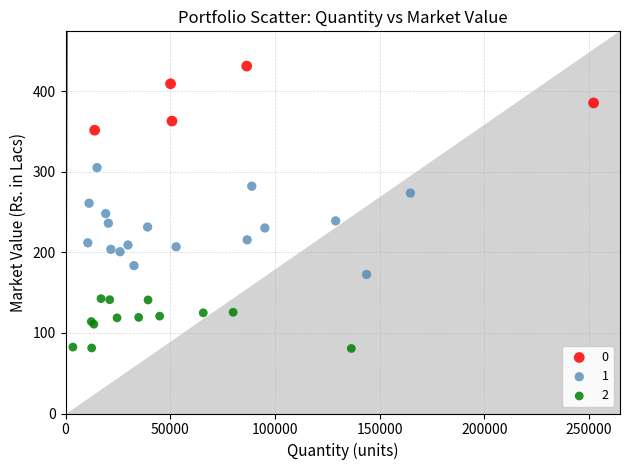

What are all the series names shown in the legend?

0, 1, 2